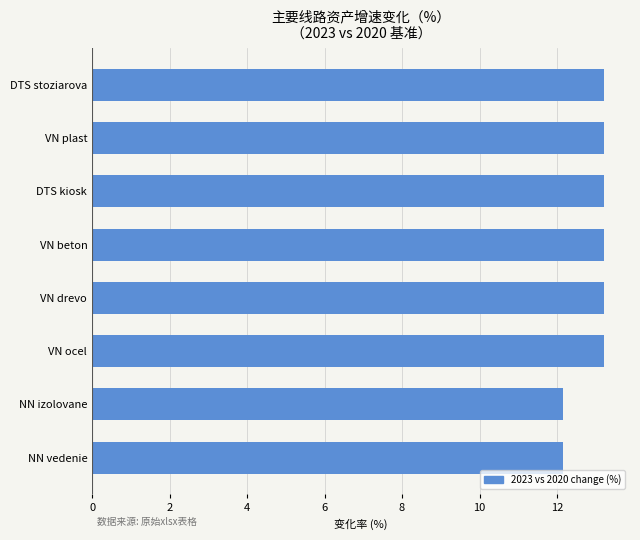

What value does the data have at NN izolovane?

12.2